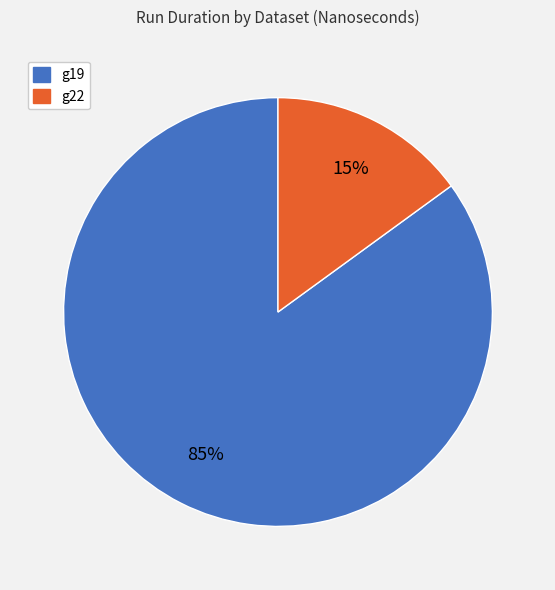

How many slices are in this pie chart?

2